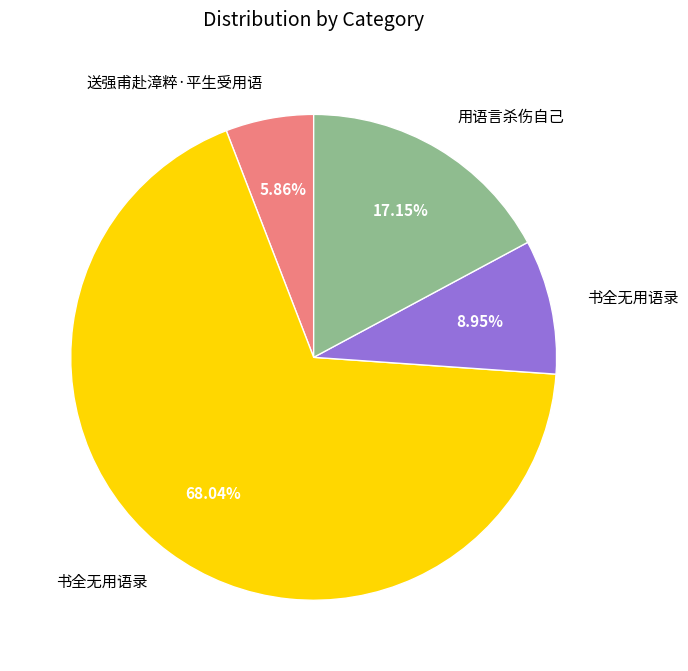

Is there any slice that represents more than half of the pie?

Yes